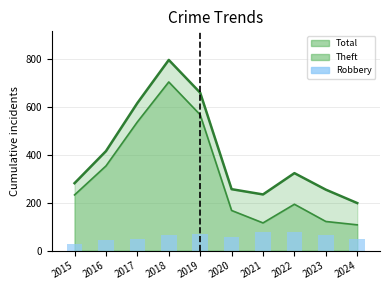

What is the value of the 1st bar from the left?

30